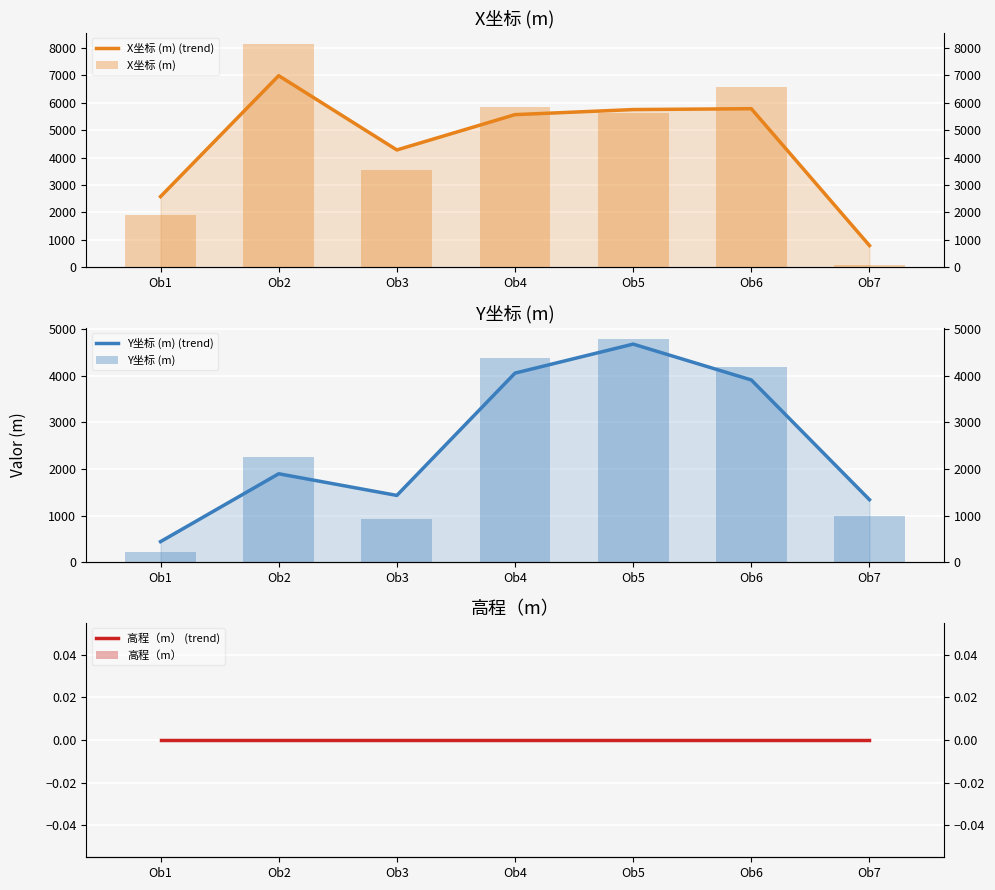

What is the total value across all series at Ob6?

20443.8